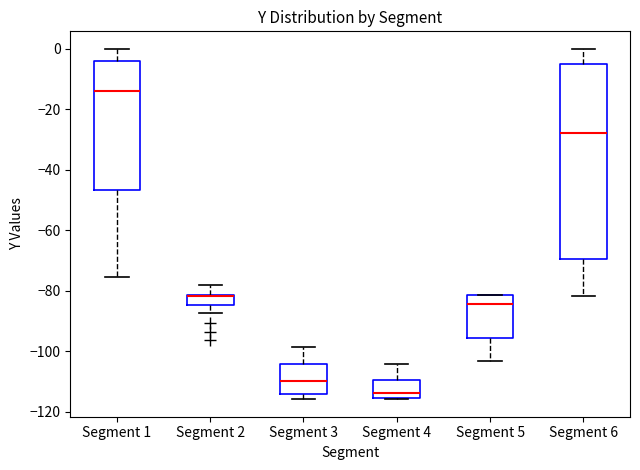

Reading left to right, transcribe this box plot: for each box, give where its median line is, the range the box spans, and where its two whiskers end, as read against the y-axis. The values are not printed on the chart, so give them approximately, as read against the axis.

Segment 1: median -14, box -46 to -4, whiskers -76 to 0
Segment 2: median -82 (drawn on the box's upper edge), box -84 to -82, whiskers -88 to -78
Segment 3: median -110, box -114 to -104, whiskers -116 to -98
Segment 4: median -114, box -116 to -110, whiskers -116 to -104
Segment 5: median -84, box -96 to -82, whiskers -104 to -82
Segment 6: median -28, box -70 to -4, whiskers -82 to 0